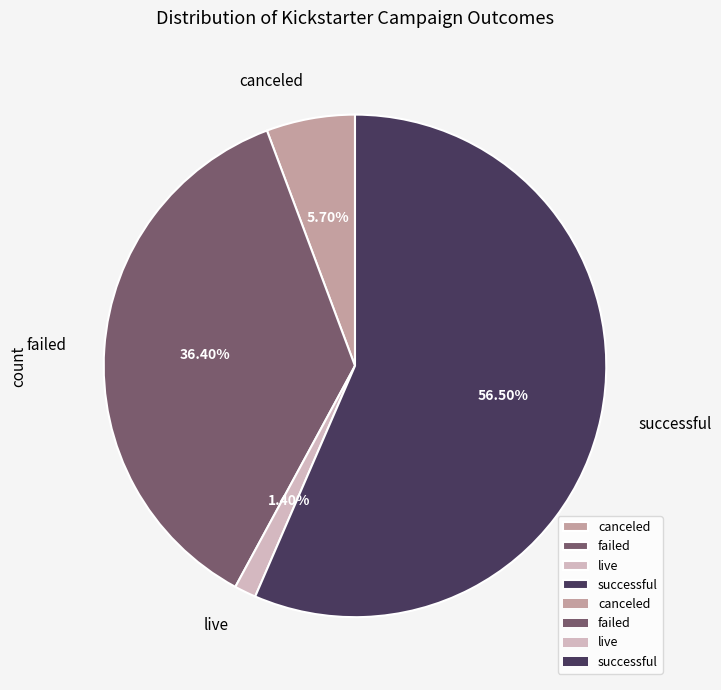

Does successful represent more than half of the total?

Yes